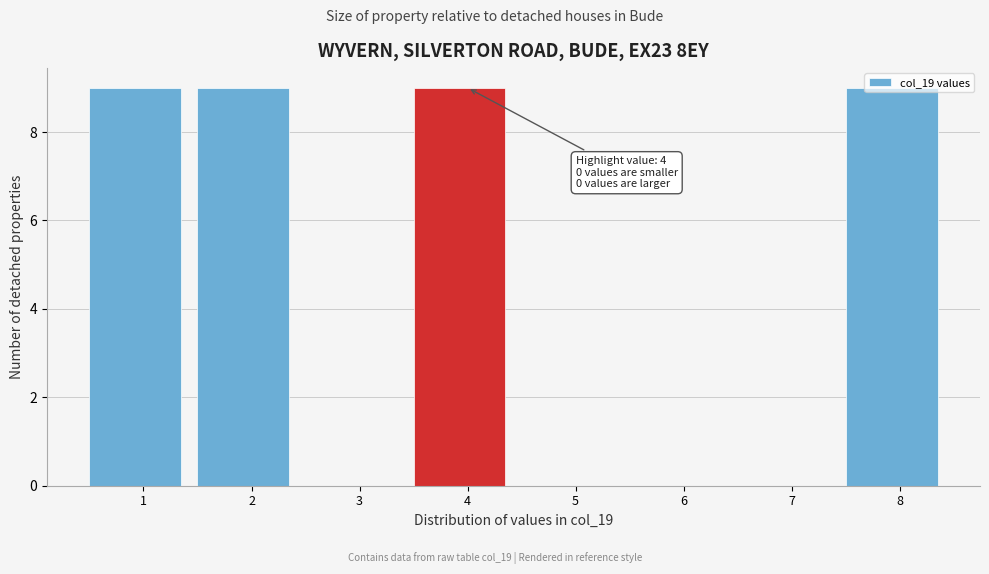

Is it true that the value at 5 is 4?

False